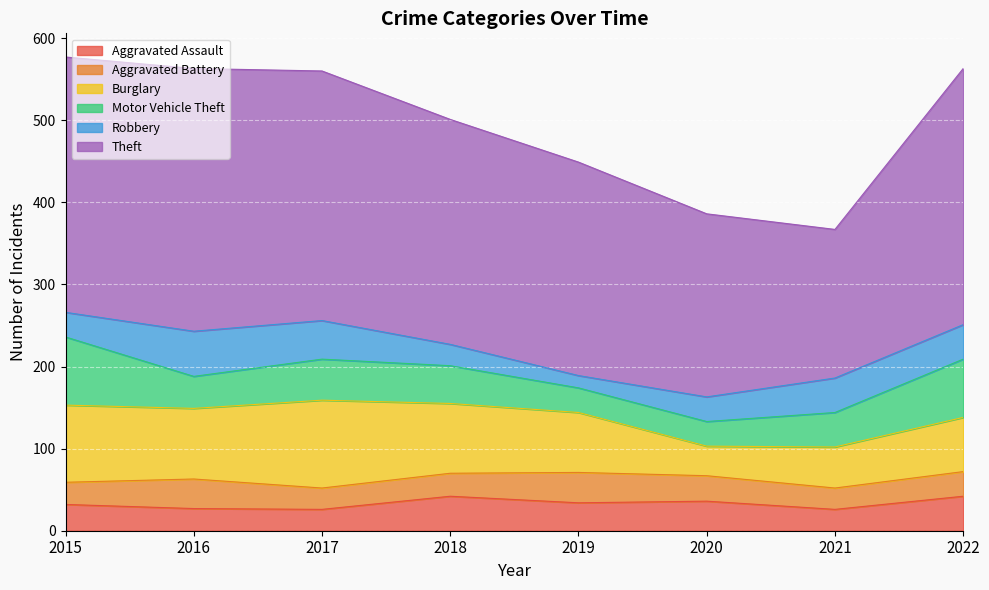

How many values in the Burglary series exceed 85?

3